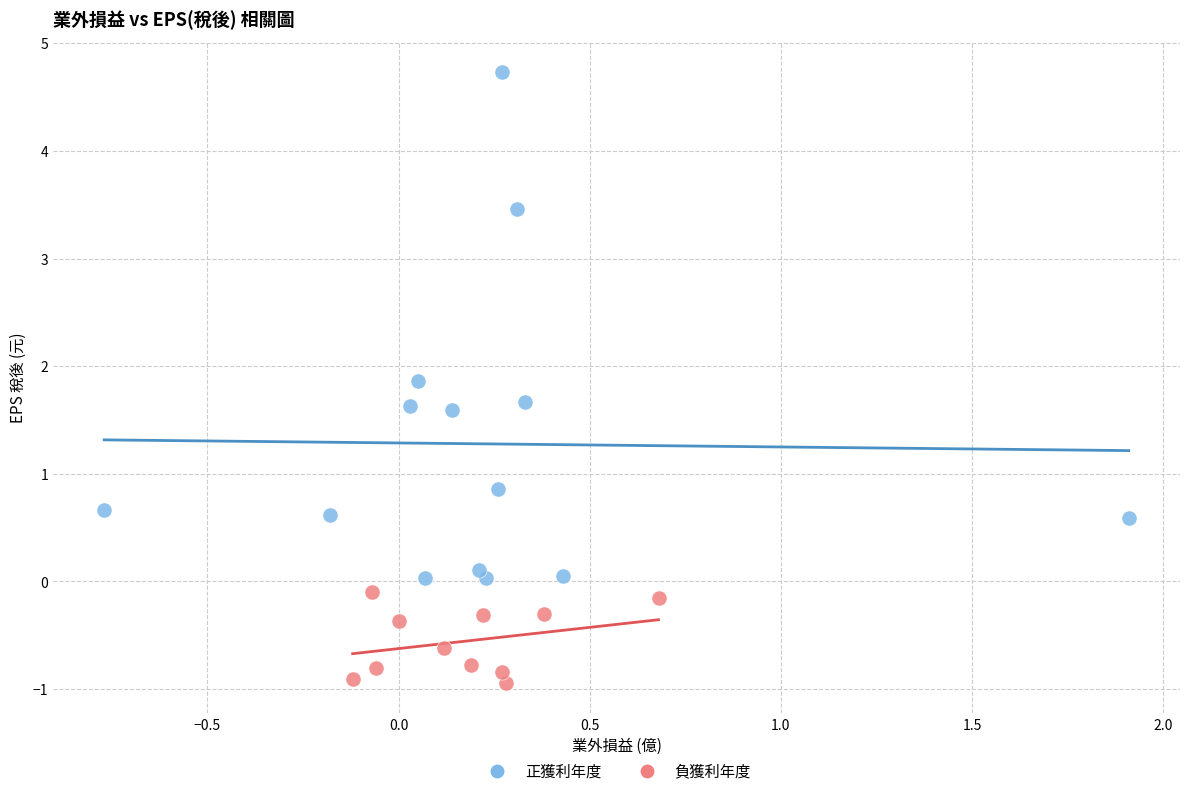

Which series has the widest spread of Y values?

正獲利年度